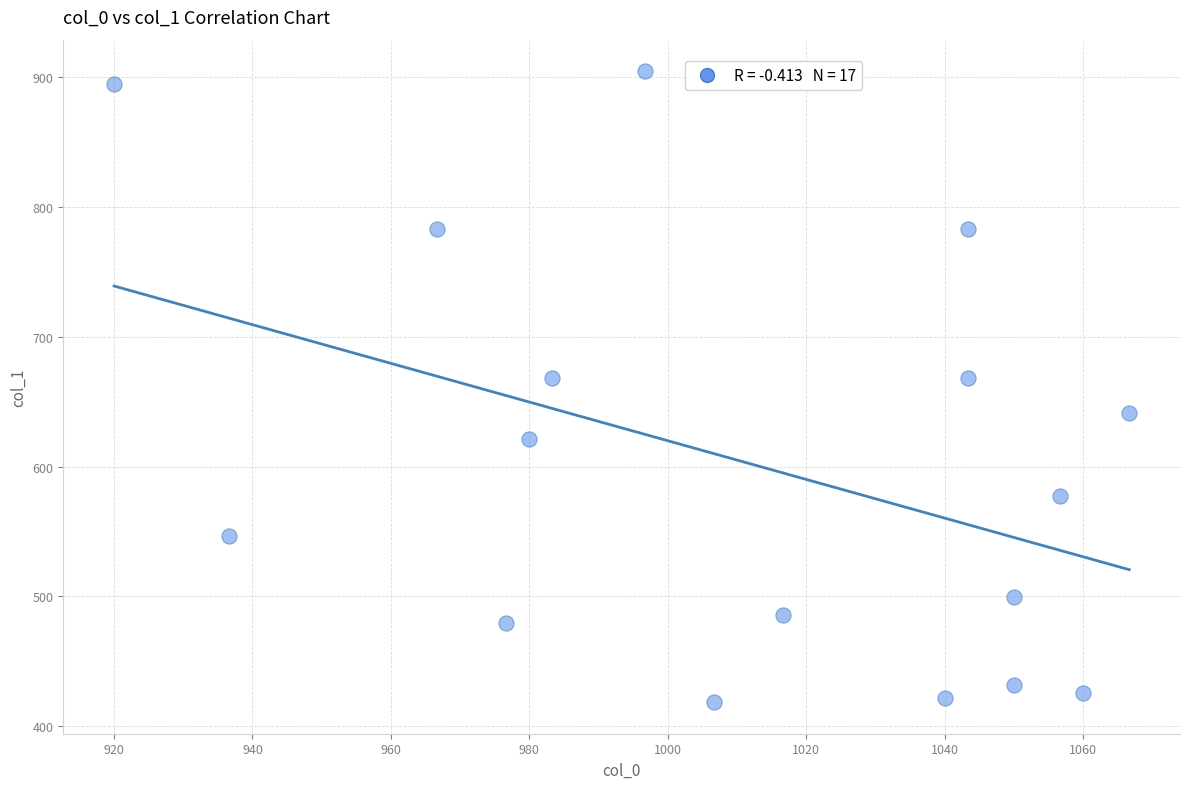

What is the range of X values (max minus min)?

146.7